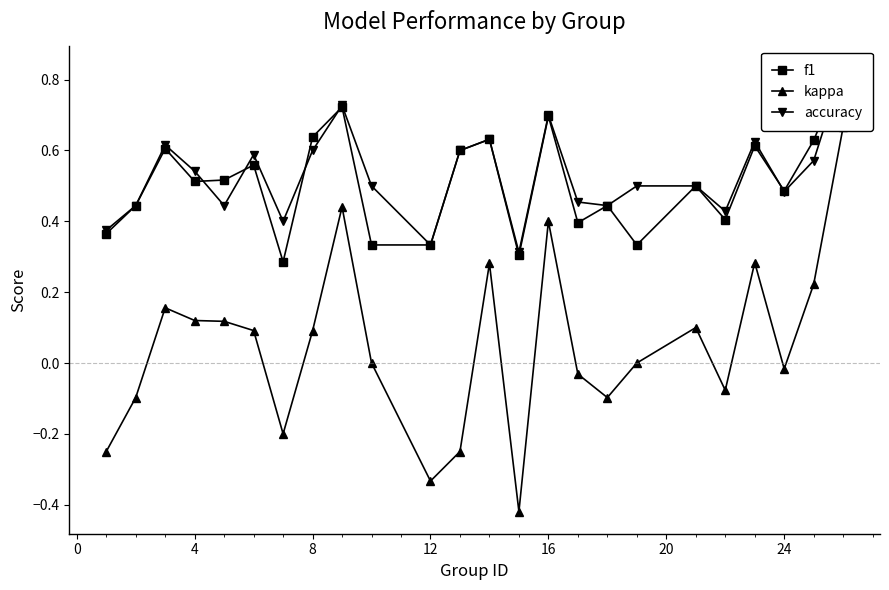

Rank the series at 0 from lowest to highest value.

kappa, f1, accuracy